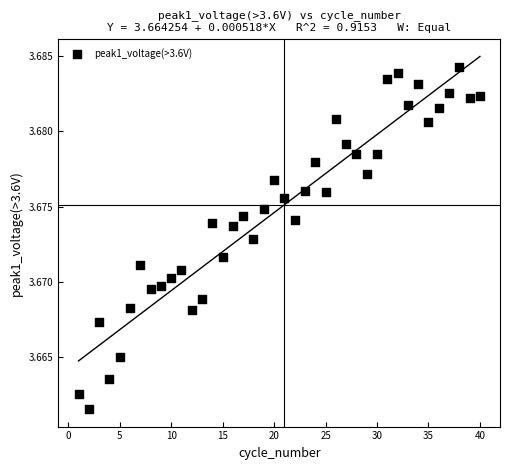

What is the range of X values (max minus min)?

39.0